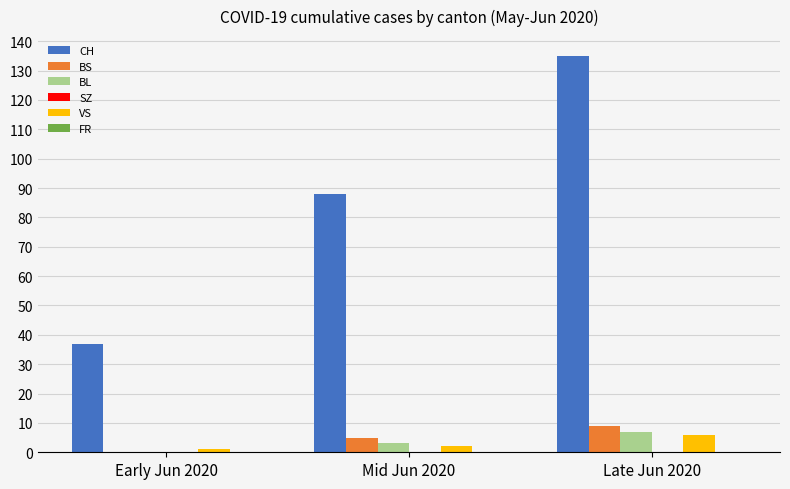

How many categories are shown in the chart?

3